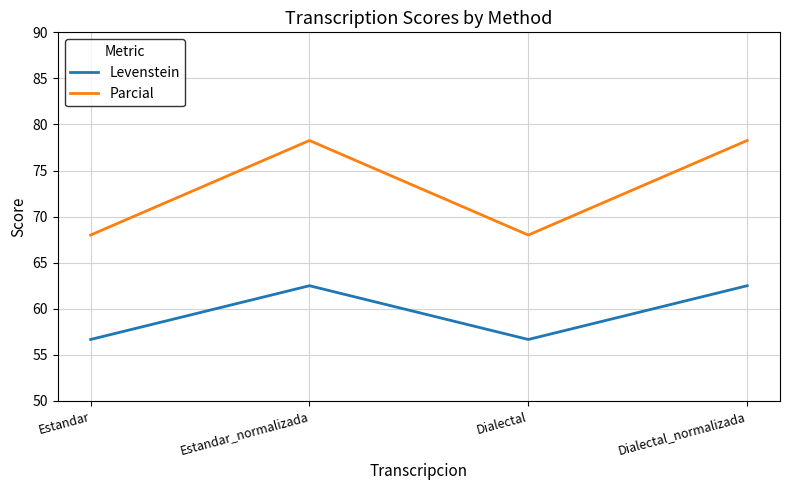

At how many categories does at least one series exceed 58?

4